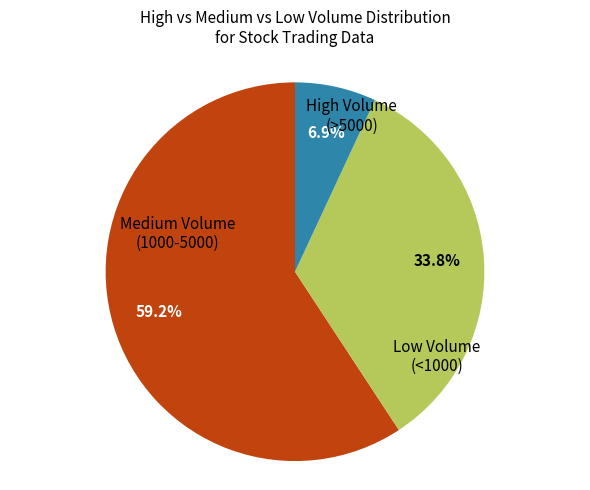

Is there any slice that represents more than half of the pie?

Yes